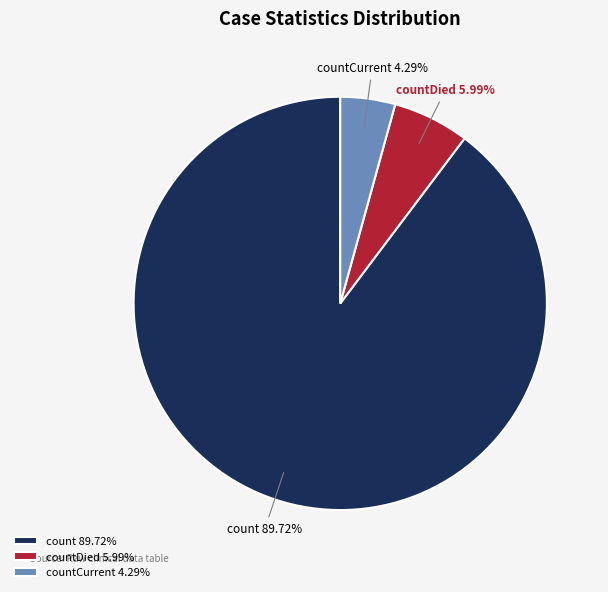

How many segments does this pie chart have?

3